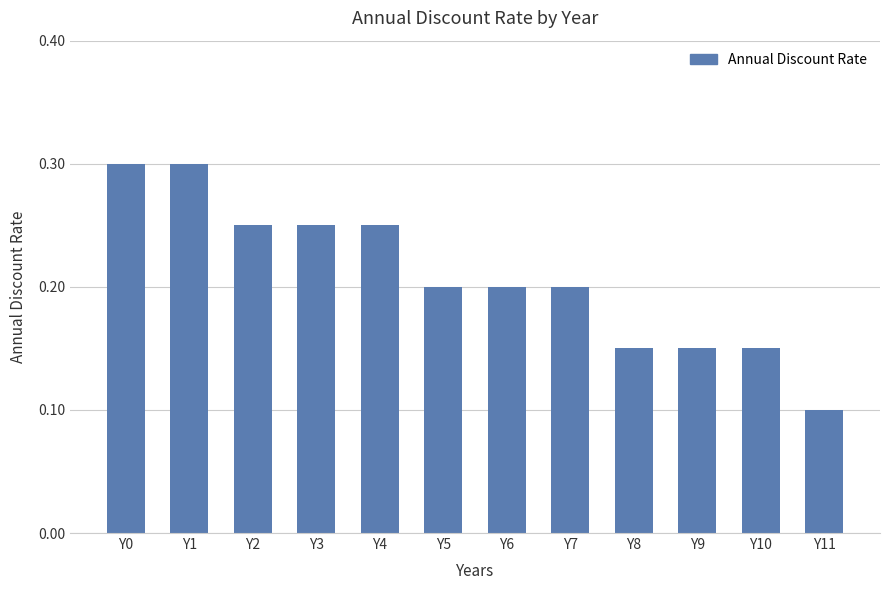

Count the values in the range 0 to 1.

12